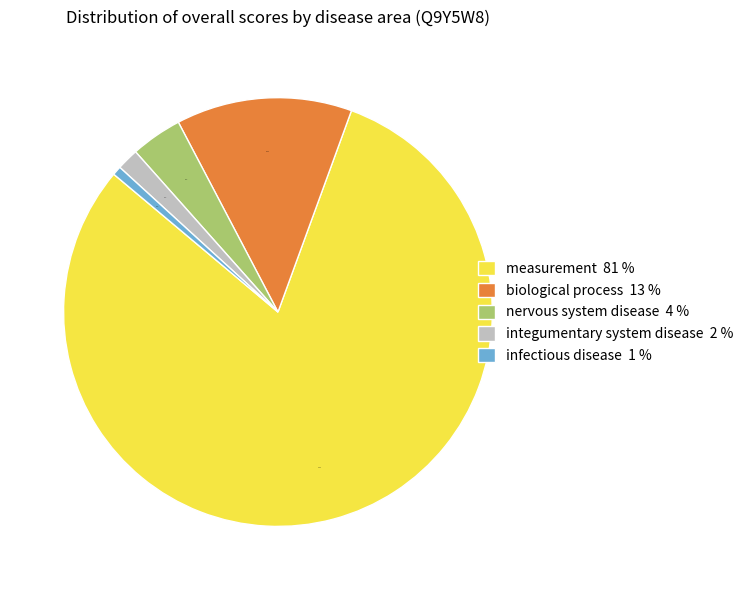

Which category has the smallest portion of the pie?

infectious disease